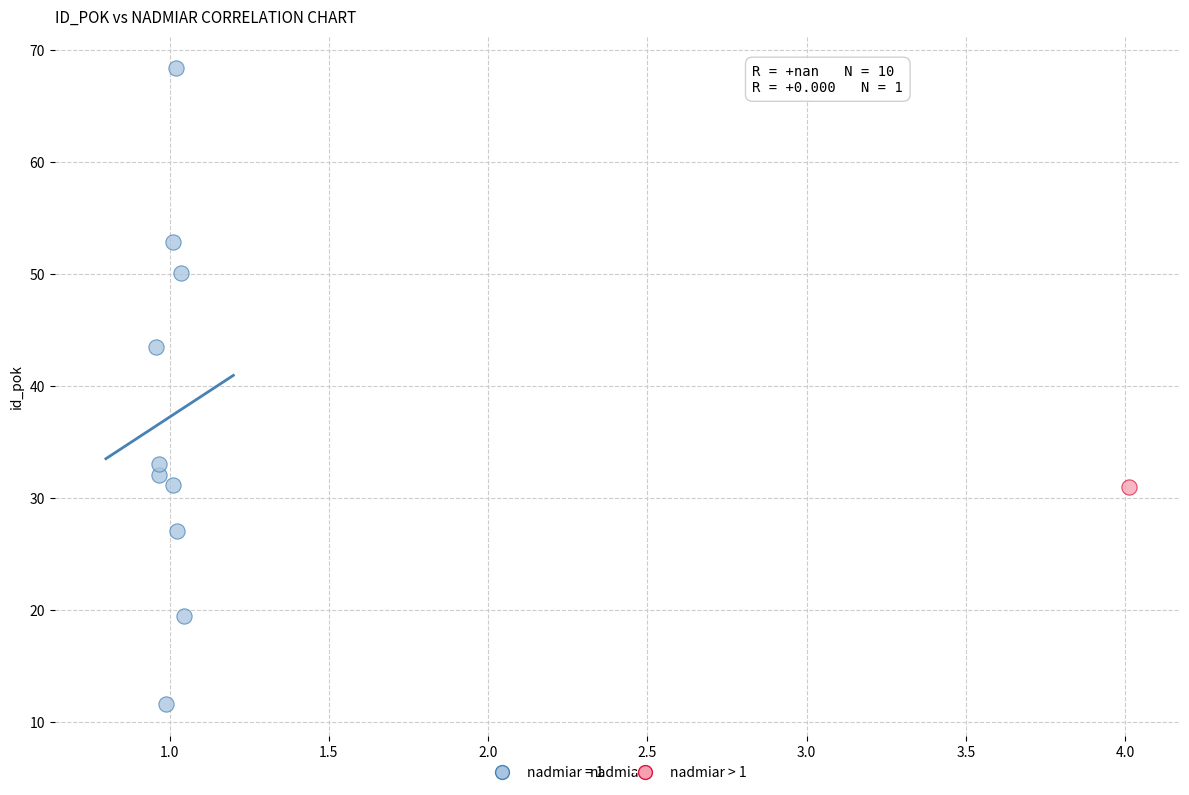

What are all the series names shown in the legend?

nadmiar = 1, nadmiar > 1